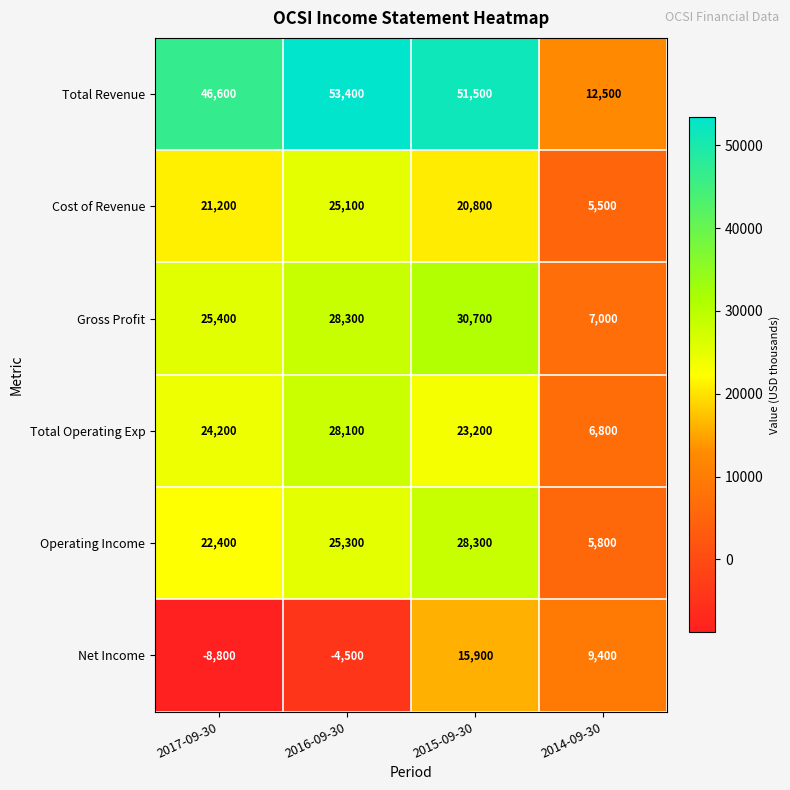

Reading right to left, transcribe all the data shown in this chart.

Total Revenue: 12500	51500	53400	46600
Cost of Revenue: 5500	20800	25100	21200
Gross Profit: 7000	30700	28300	25400
Total Operating Exp: 6800	23200	28100	24200
Operating Income: 5800	28300	25300	22400
Net Income: 9400	15900	-4500	-8800